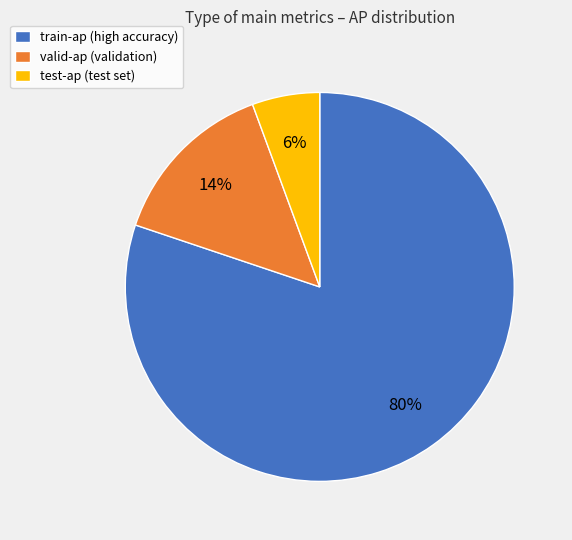

Which category has the biggest portion of the pie?

train-ap